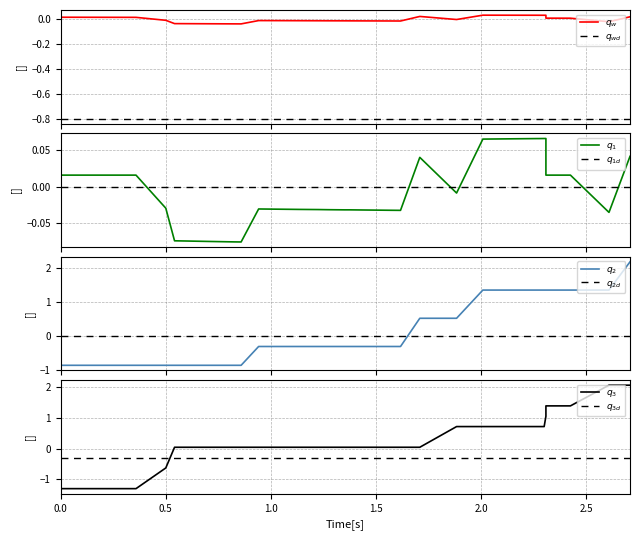

Reading left to right, what are all the values shown in this chart?

win_prob: 0.0	0.0	0.0	0.0	0.0	0.0	0.0	0.0	0.0	0.0	0.0	-0.0	-0.0	-0.0	-0.0	-0.0	-0.0	-0.0	-0.0	-0.0	-0.0	-0.0	-0.0	-0.0	-0.0	-0.0	0.0	-0.0	0.0	0.0	0.0	0.0	0.0	0.0	0.0	0.0	0.0	0.0	-0.0	0.0
naive_win_prob: 0.0	0.0	0.0	0.0	0.0	0.0	0.0	0.0	0.0	0.0	0.0	-0.0	-0.0	-0.1	-0.1	-0.1	-0.1	-0.1	-0.0	-0.0	-0.0	-0.0	-0.0	-0.0	-0.0	-0.0	0.0	-0.0	0.1	0.1	0.1	0.1	0.1	0.1	0.0	0.0	0.0	0.0	-0.0	0.0
home_score: -0.9	-0.9	-0.9	-0.9	-0.9	-0.9	-0.9	-0.9	-0.9	-0.9	-0.9	-0.9	-0.9	-0.9	-0.9	-0.9	-0.9	-0.9	-0.3	-0.3	-0.3	-0.3	-0.3	-0.3	-0.3	-0.3	0.5	0.5	1.4	1.4	1.4	1.4	1.4	1.4	1.4	1.4	1.4	1.4	1.4	2.2
away_score: -1.3	-1.3	-1.3	-1.3	-1.3	-1.3	-1.3	-1.3	-1.3	-1.3	-1.3	-0.6	-0.6	0.0	0.0	0.0	0.0	0.0	0.0	0.0	0.0	0.0	0.0	0.0	0.0	0.0	0.0	0.7	0.7	0.7	0.7	0.7	0.7	1.1	1.4	1.4	1.4	1.4	2.1	2.1